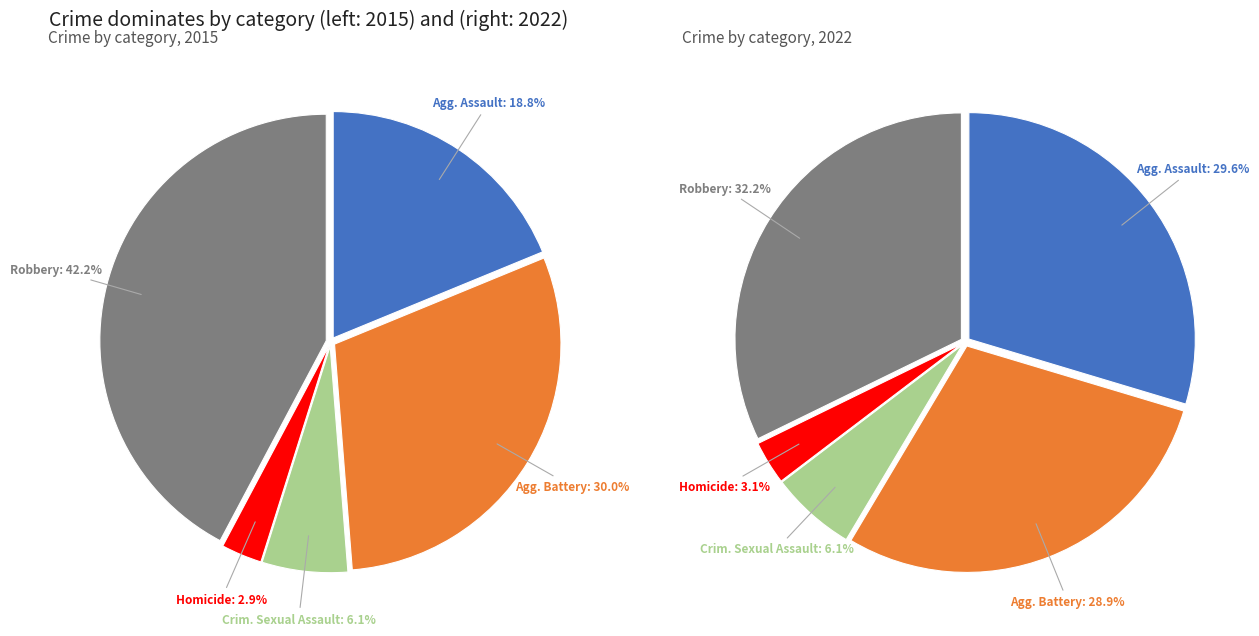

True or false: Criminal Sexual Assault accounts for 21% of the total.

False